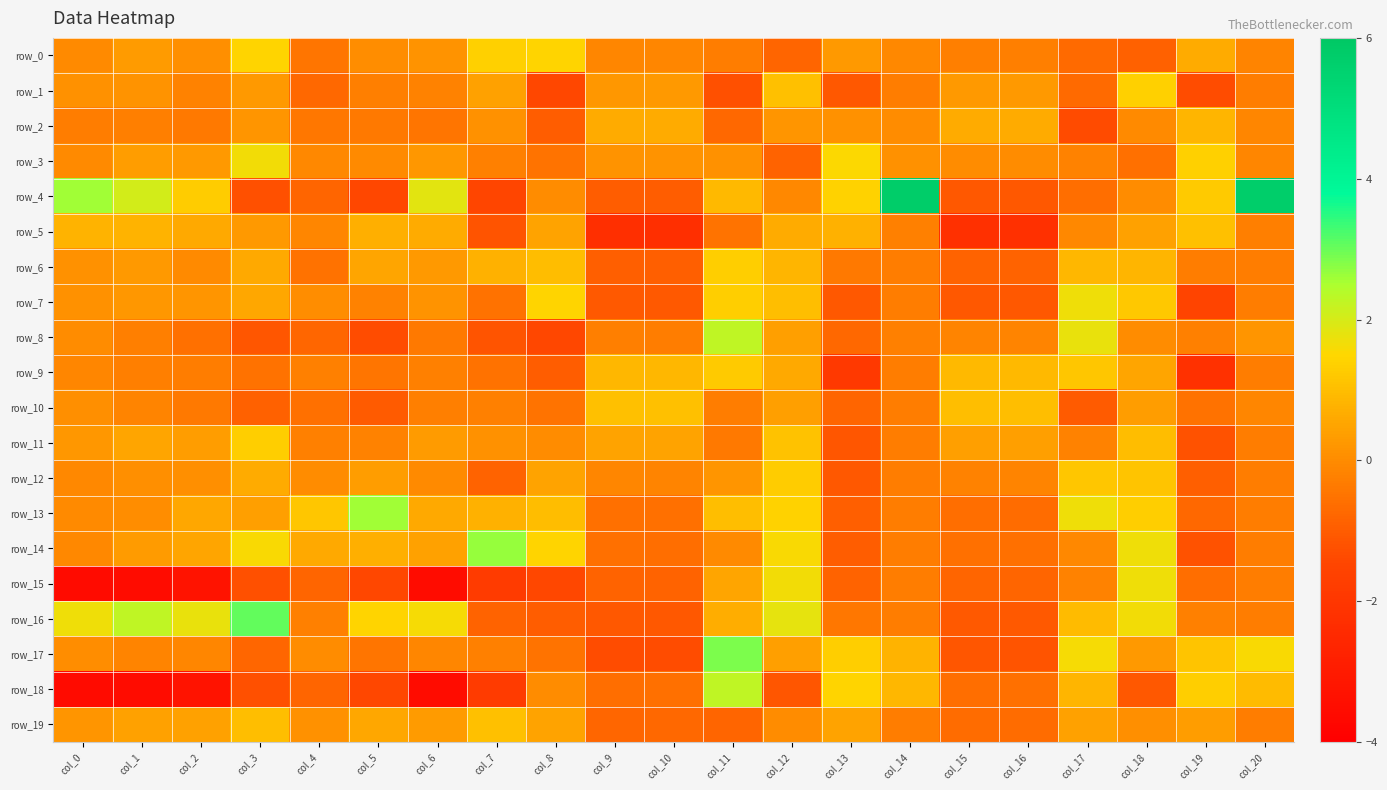

At which label is row_17 closest to 0?

col_4